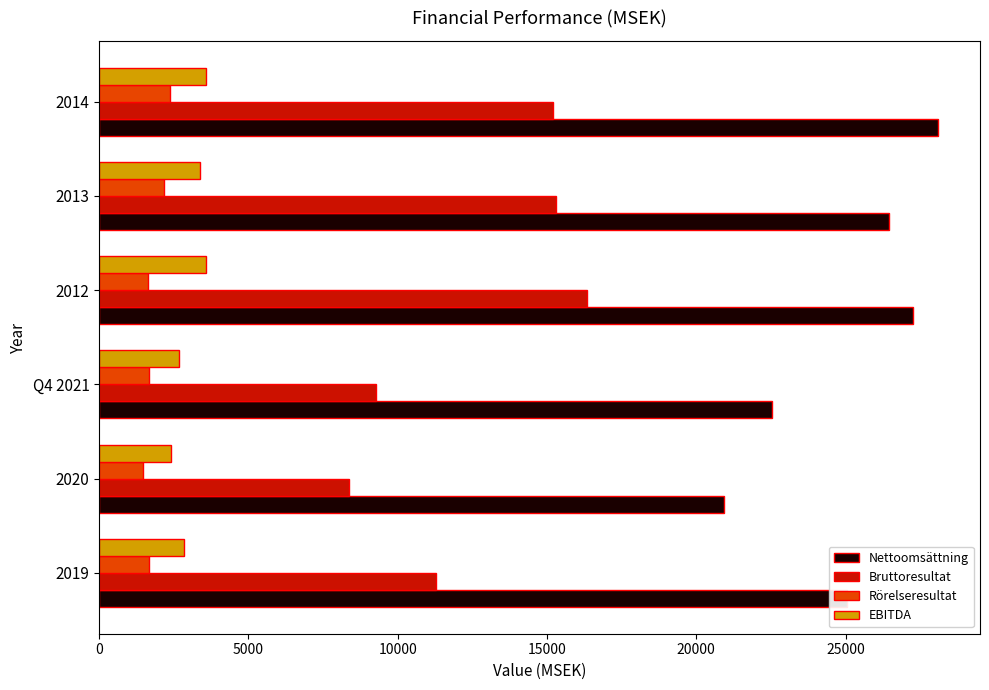

Which series has the largest total across all categories?

Nettoomsättning